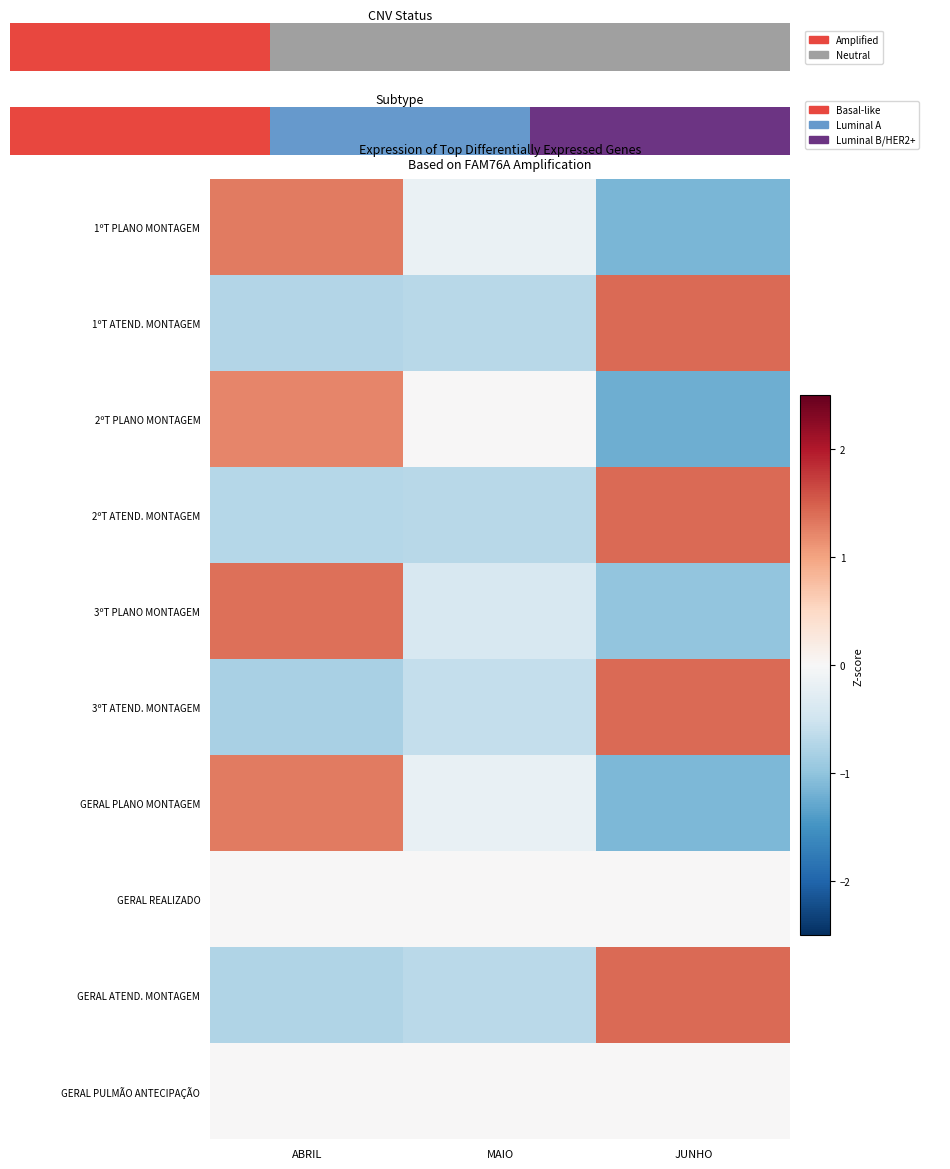

The value of 1ºT ATEND. MONTAGEM at ABRIL is -1.1. True or false?

False